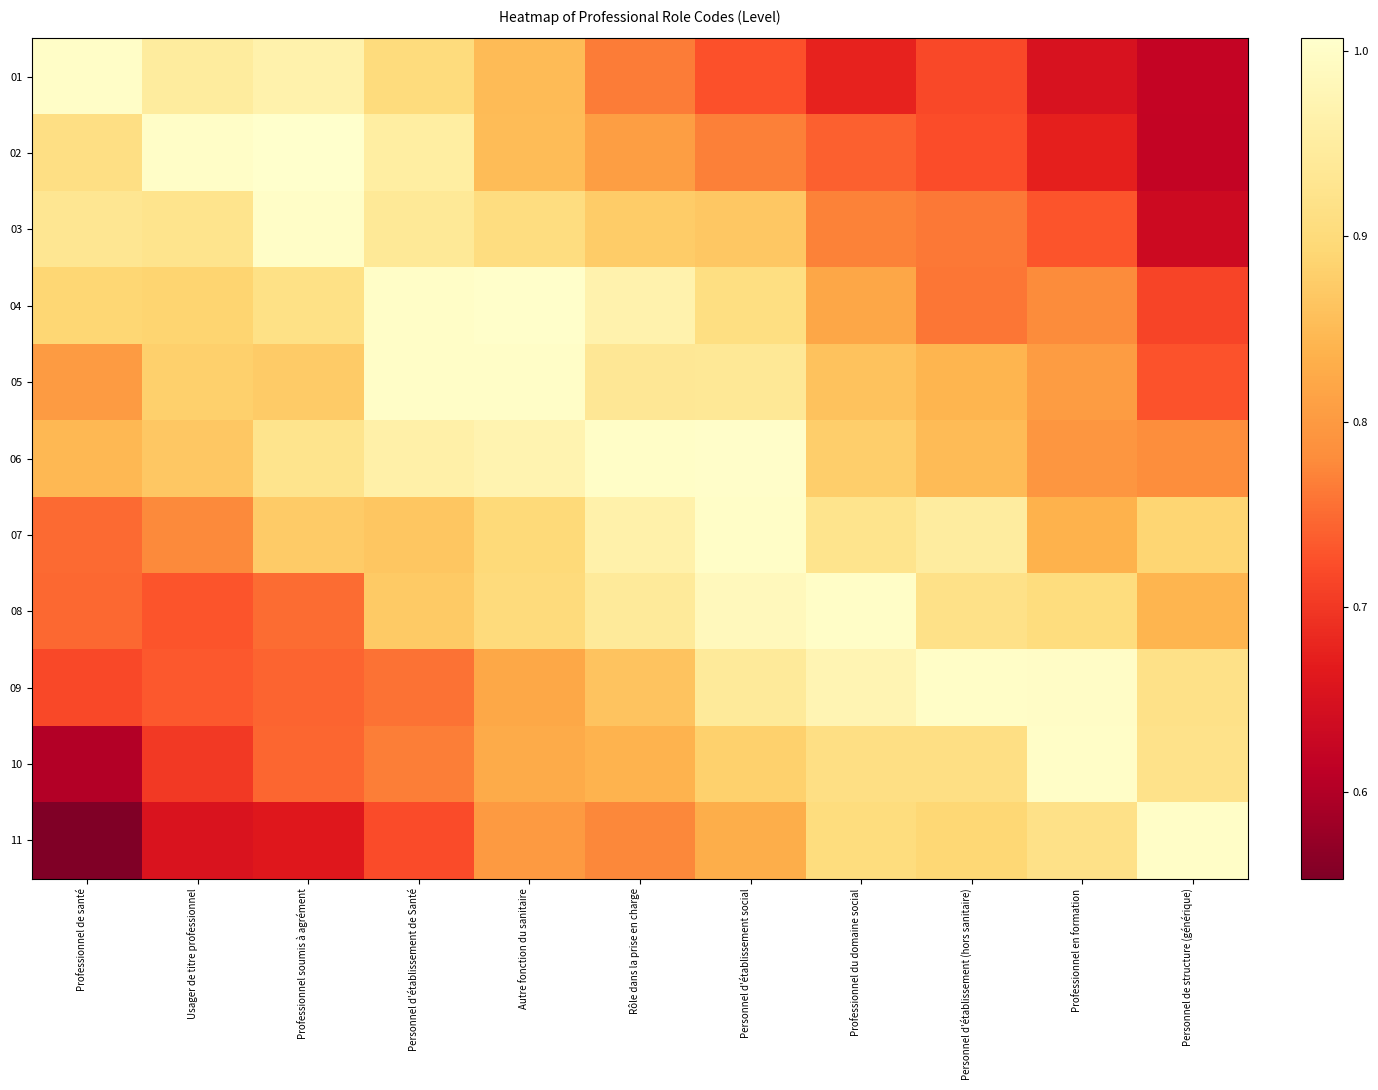

Which category has the highest value across all series?

Professionnel soumis à agrément